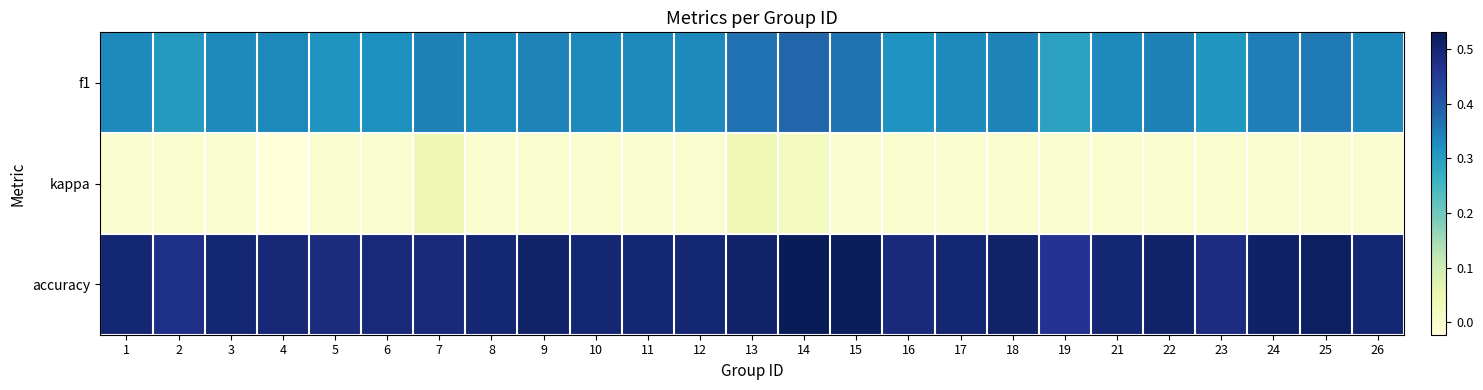

Count the number of data series in this chart.

3